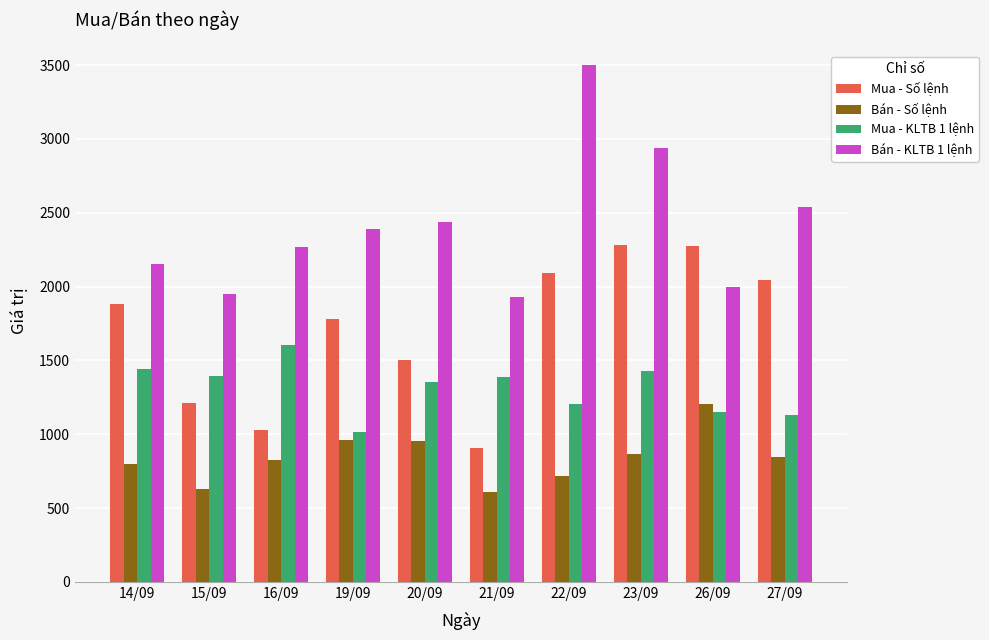

At which label does Bán - Số lệnh first exceed 847?

19/09